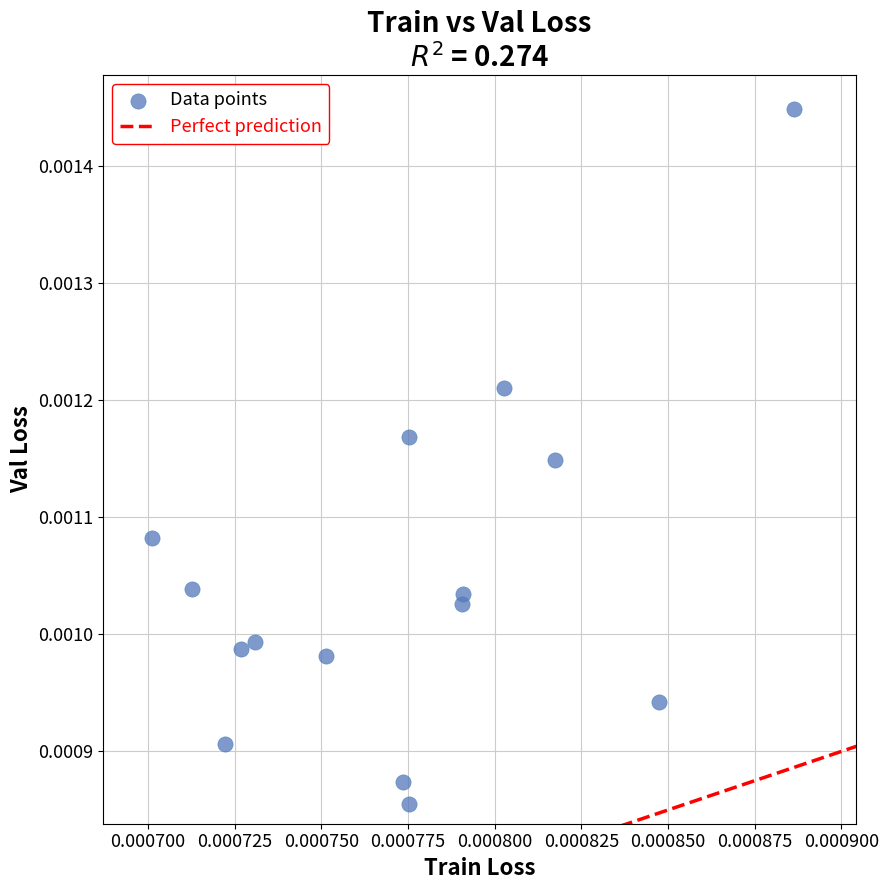

Count the number of points in this scatter plot.

15